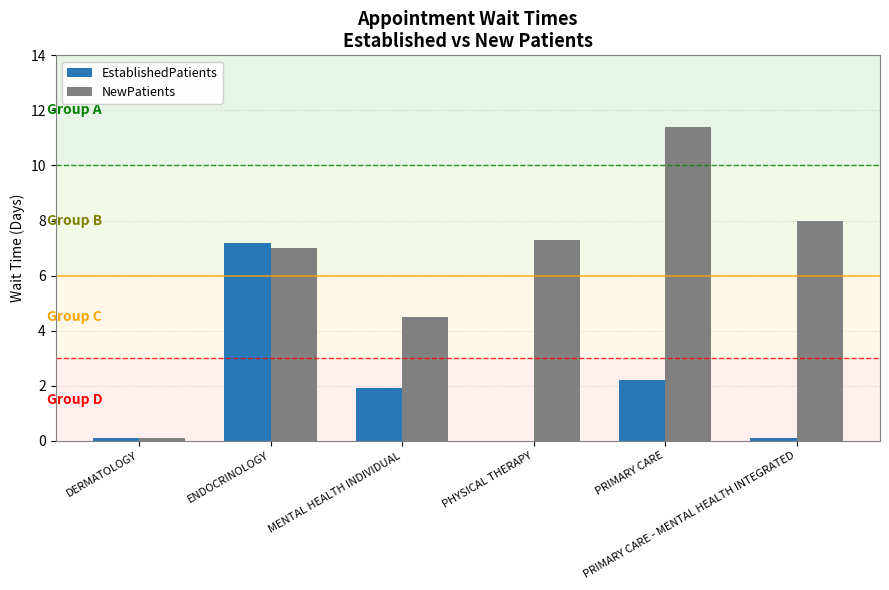

What are all the series names shown in the legend?

EstablishedPatients, NewPatients